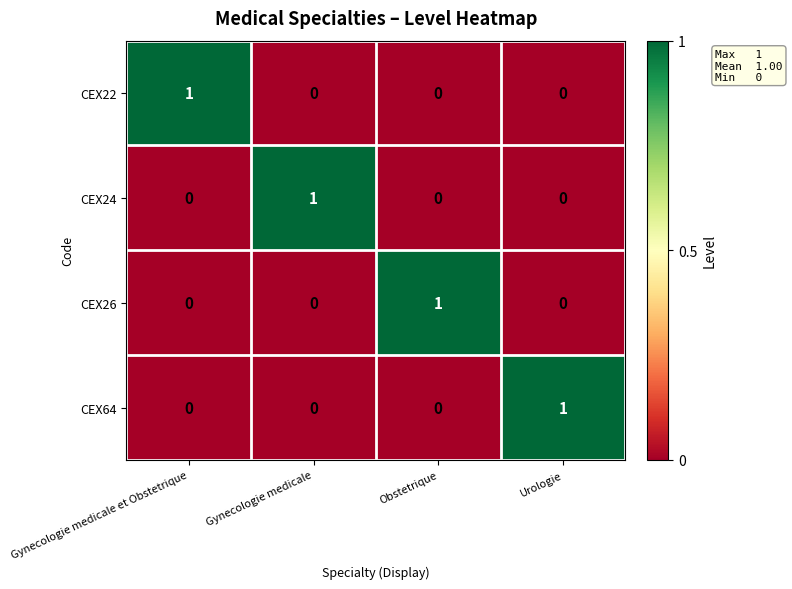

How many categories are shown in the chart?

4